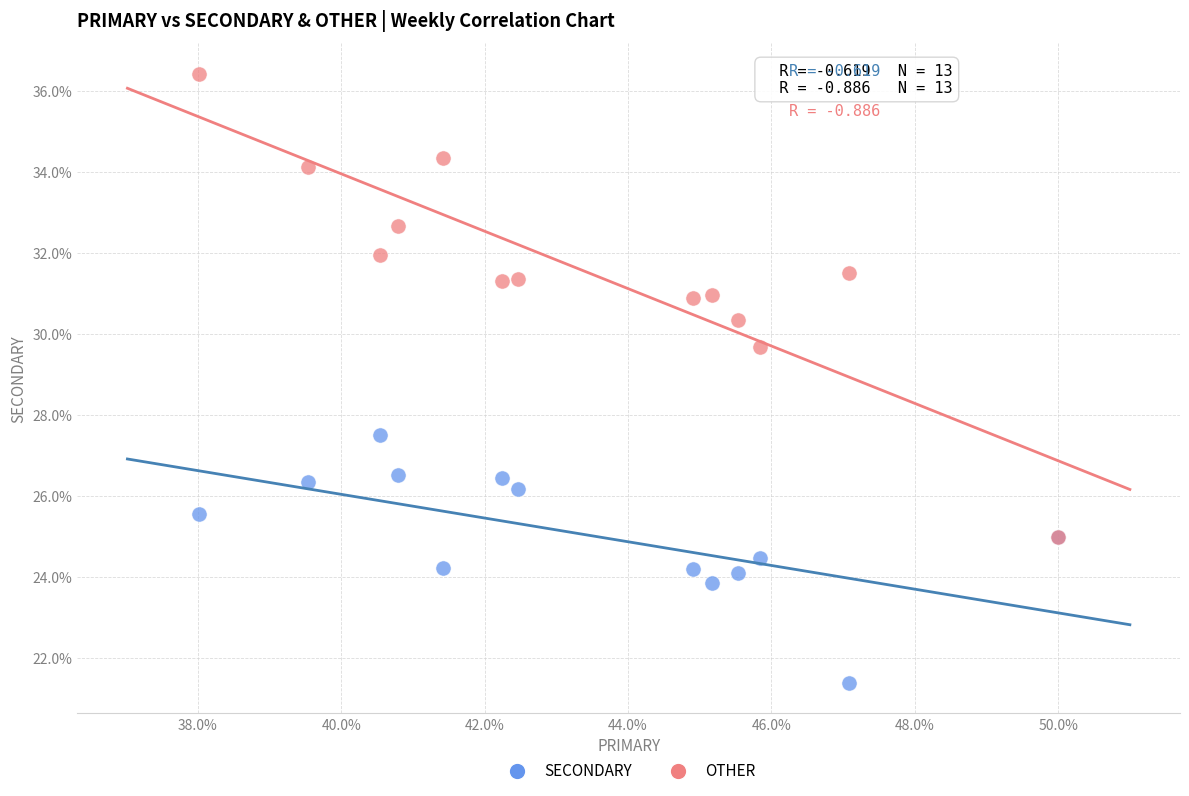

Across all series, what Y value is closest to 28?

27.5